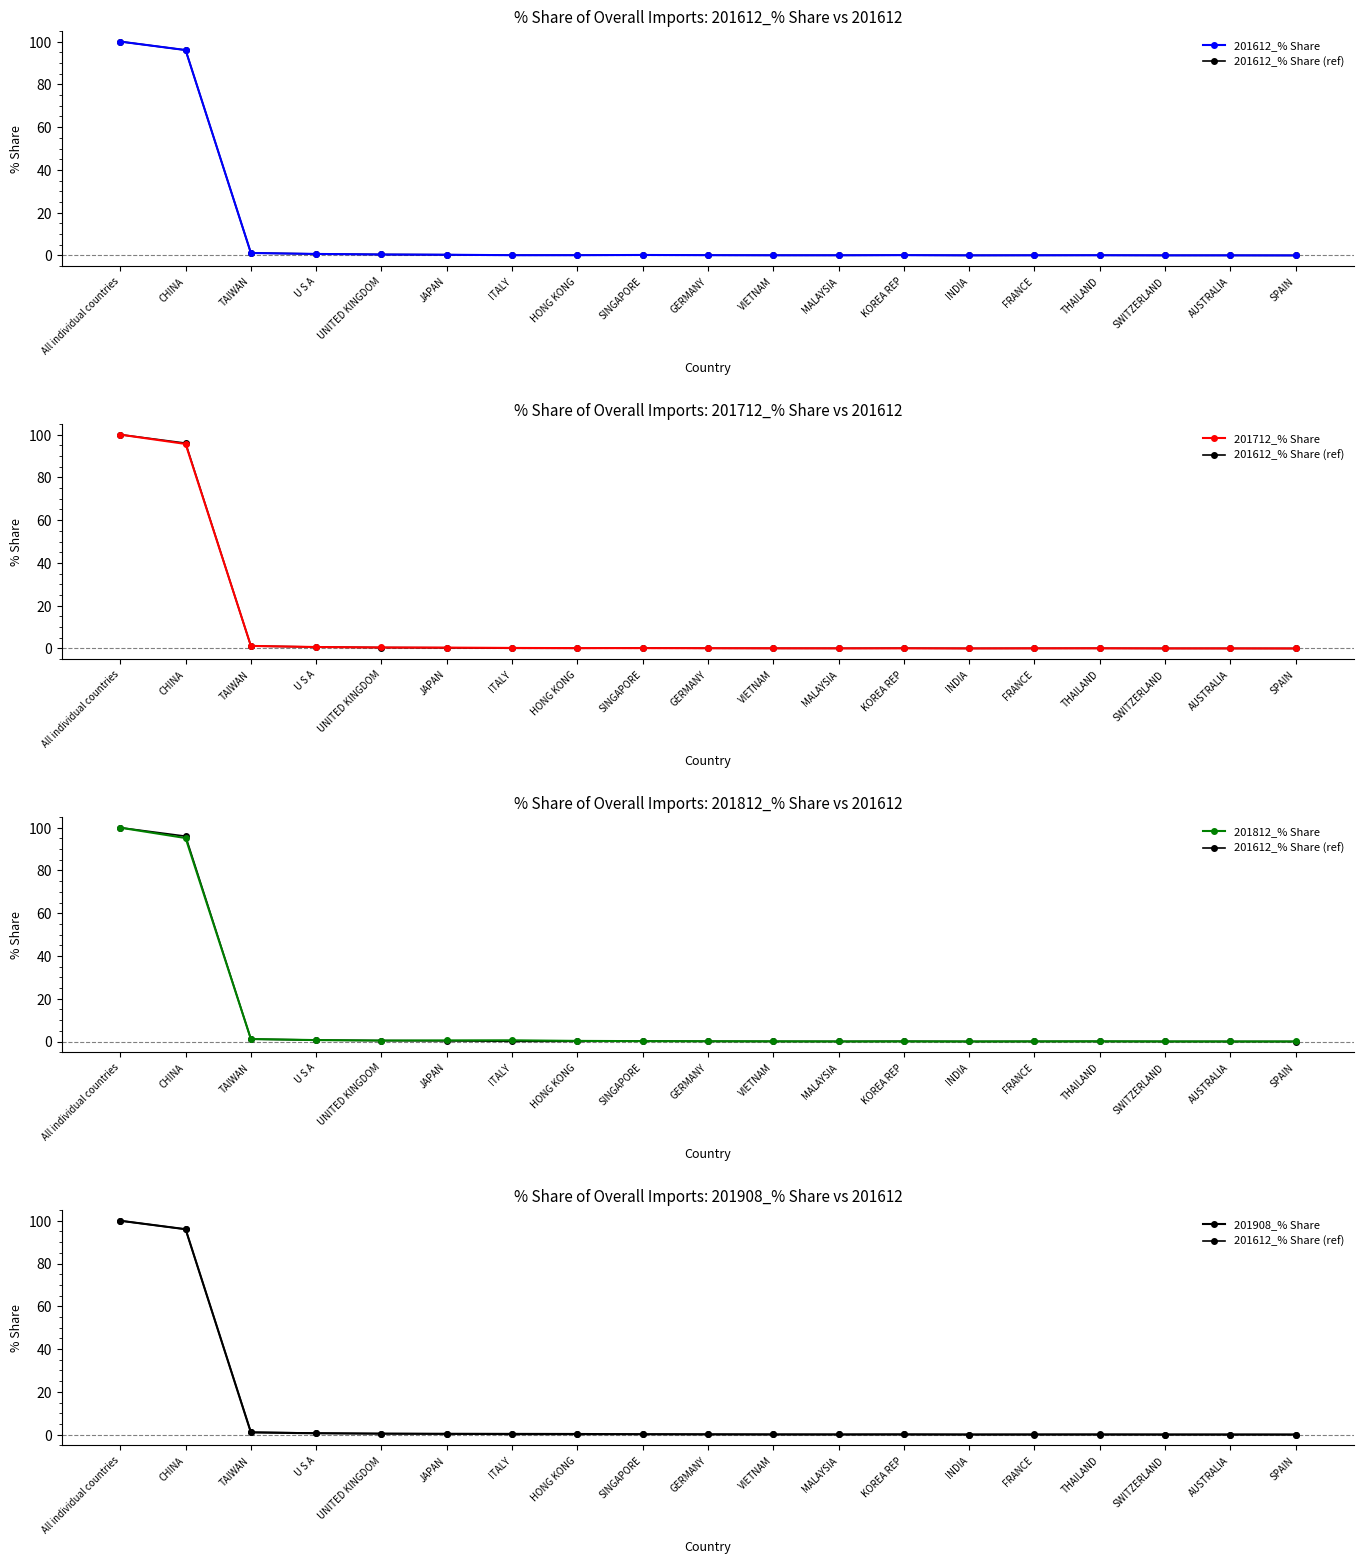

What is the difference between the maximum and minimum values in the 201612_% Share (ref) series?

100.0